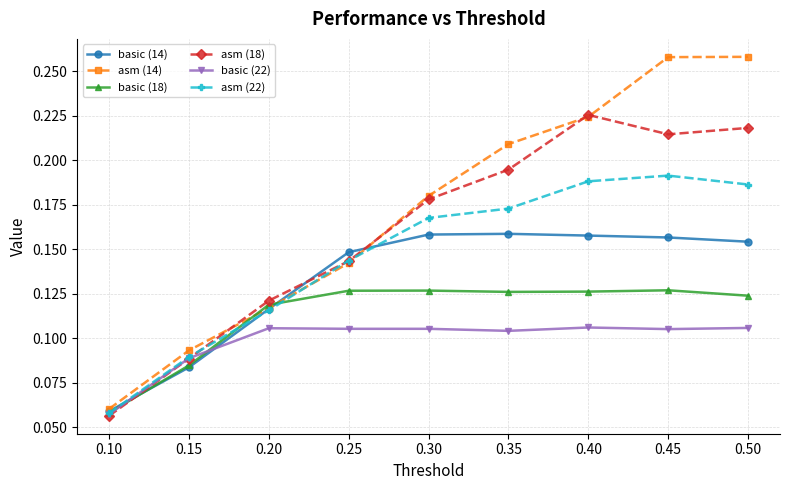

The basic (14) series shows 0.0 at 0.15. True or false?

False